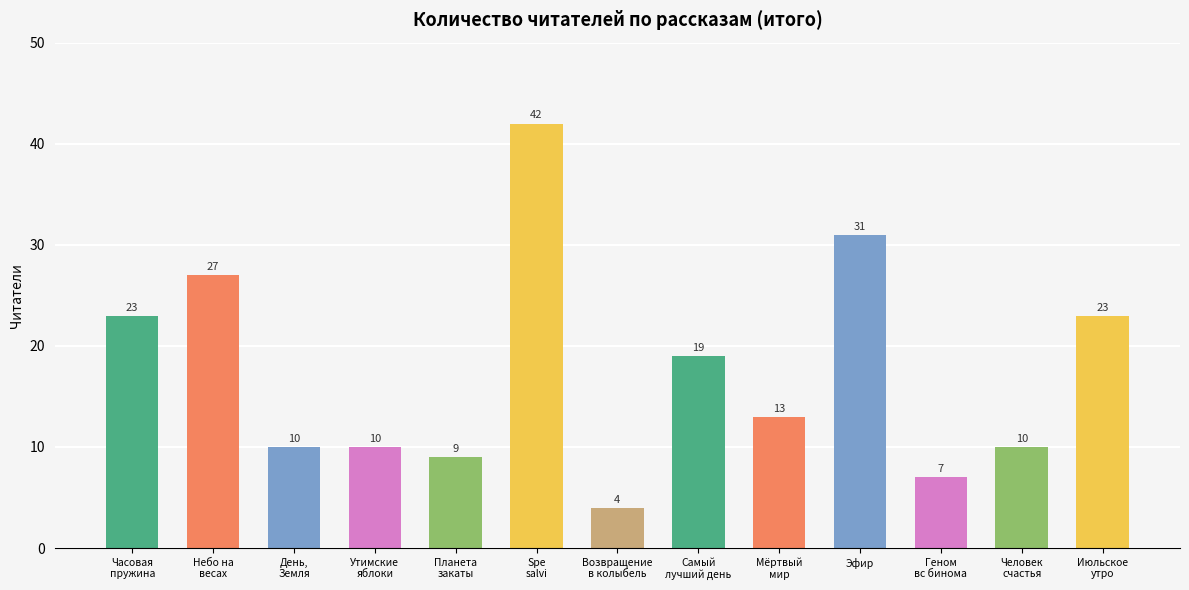

What is the difference between the values at Эфир and Мёртвый
мир?

18